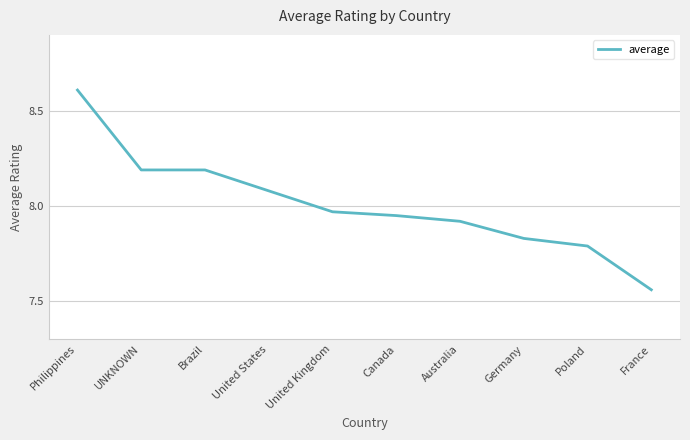

Approximately how many times larger is the value at Canada compared to UNKNOWN?

1.0